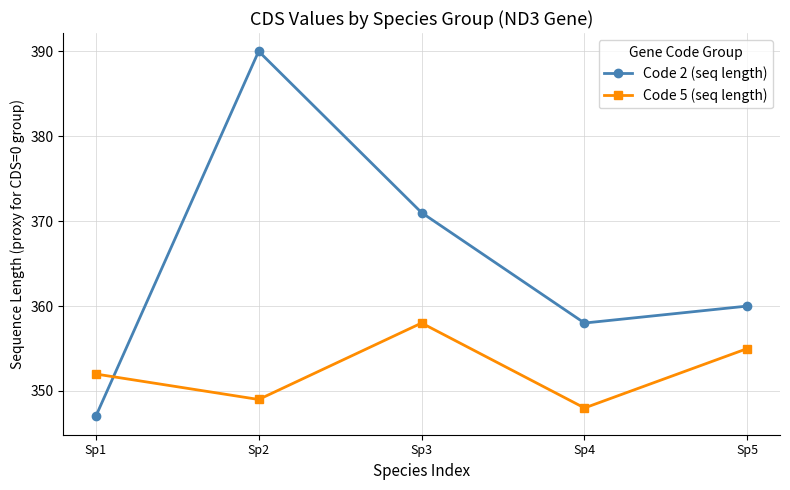

True or false: Code 2 (seq length) has a value of 497 at Sp5.

False